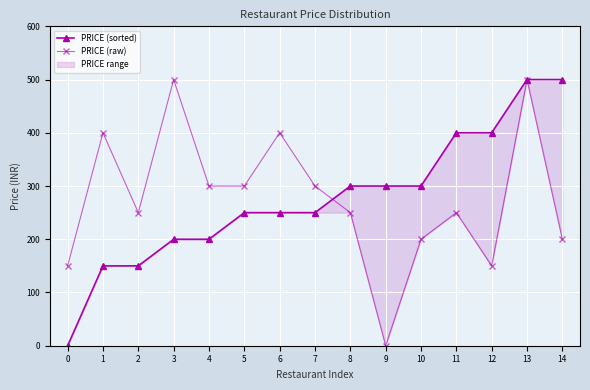

At which label is PRICE (raw) closest to 250?

2